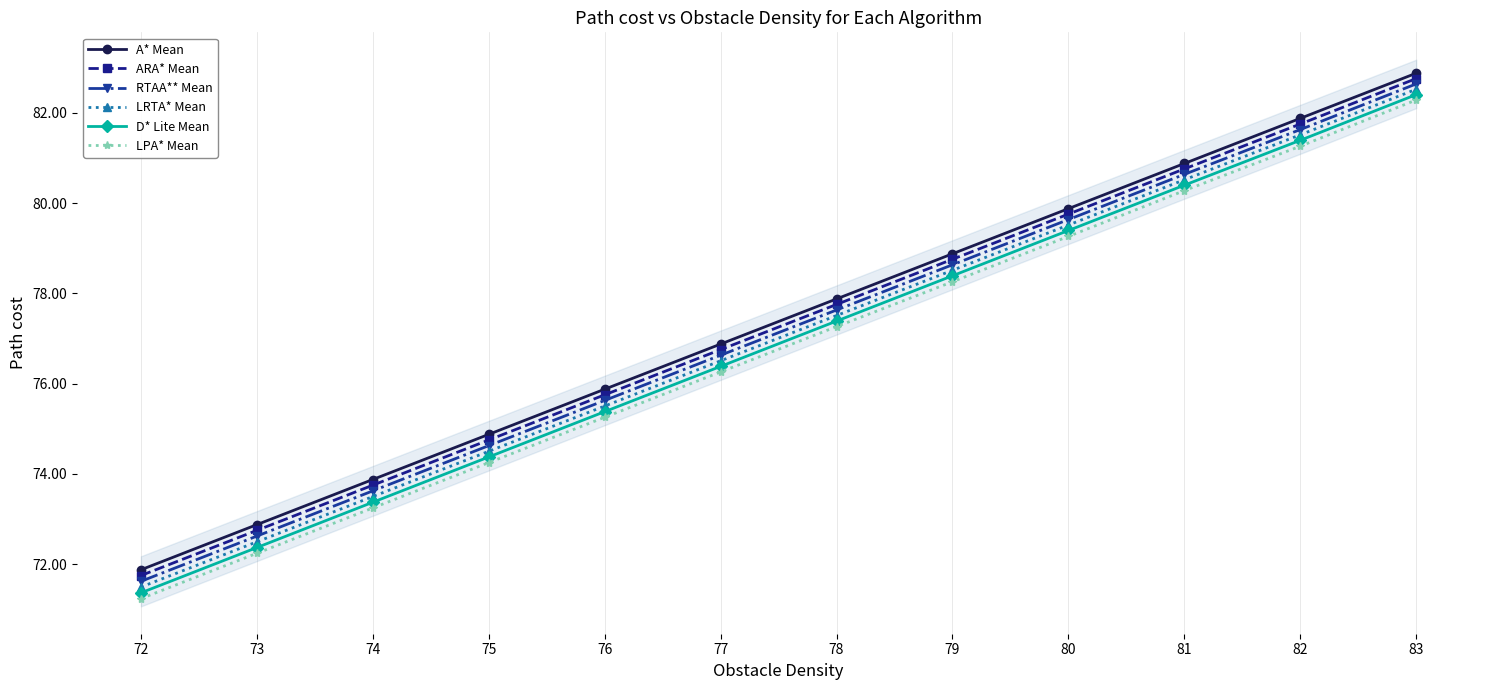

Reading left to right, transcribe all the data shown in this chart.

A* Mean: 71.9	72.9	73.9	74.9	75.9	76.9	77.9	78.9	79.9	80.9	81.9	82.9
ARA* Mean: 71.7	72.7	73.7	74.7	75.8	76.8	77.8	78.8	79.8	80.8	81.8	82.8
RTAA** Mean: 71.6	72.6	73.6	74.6	75.6	76.6	77.6	78.6	79.6	80.6	81.6	82.6
LRTA* Mean: 71.5	72.5	73.5	74.5	75.5	76.5	77.5	78.5	79.5	80.5	81.5	82.5
D* Lite Mean: 71.4	72.4	73.4	74.4	75.4	76.4	77.4	78.4	79.4	80.4	81.4	82.4
LPA* Mean: 71.2	72.2	73.2	74.2	75.3	76.3	77.3	78.3	79.3	80.3	81.3	82.3